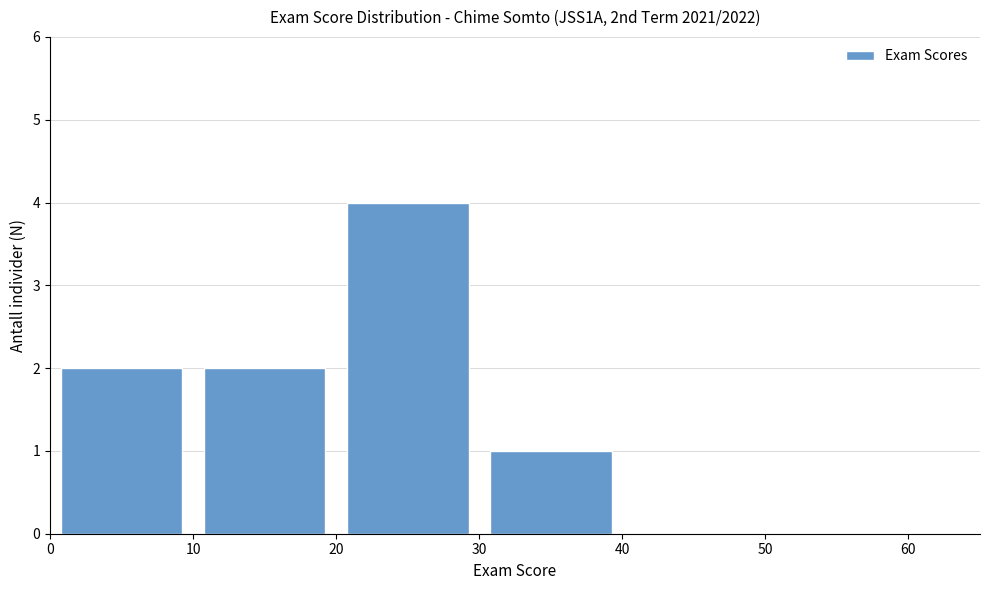

What is the height of the bar covering 10 to 20 on the x-axis? The values are not printed on the chart, so give them approximately, as read against the axis.

2